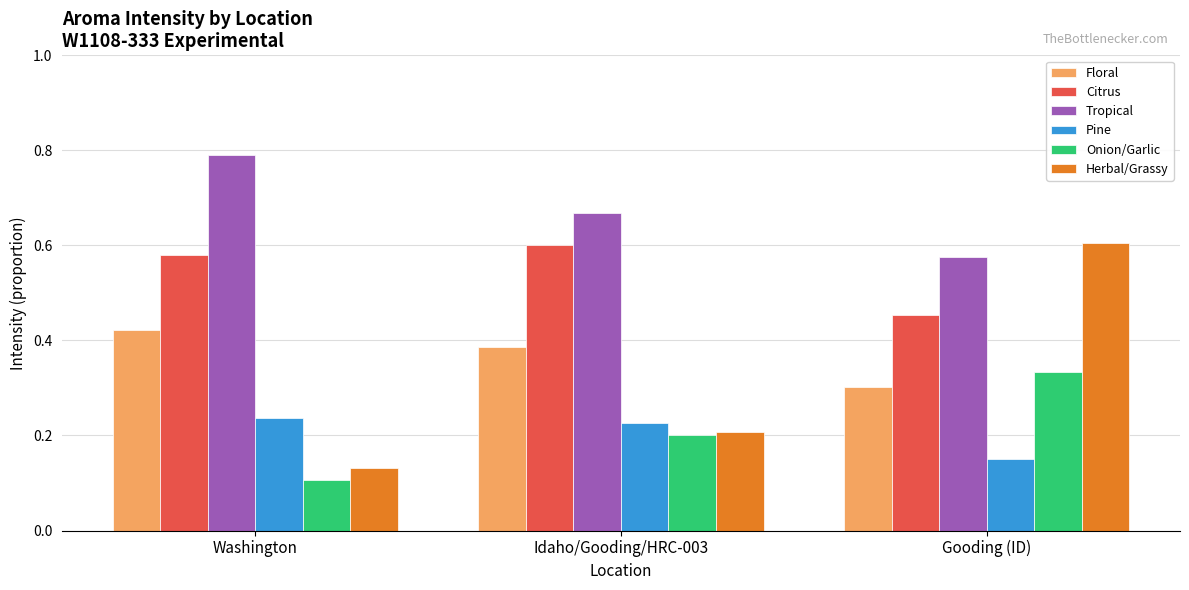

Is it true that Citrus equals 0.6 at Idaho/Gooding/HRC-003?

True